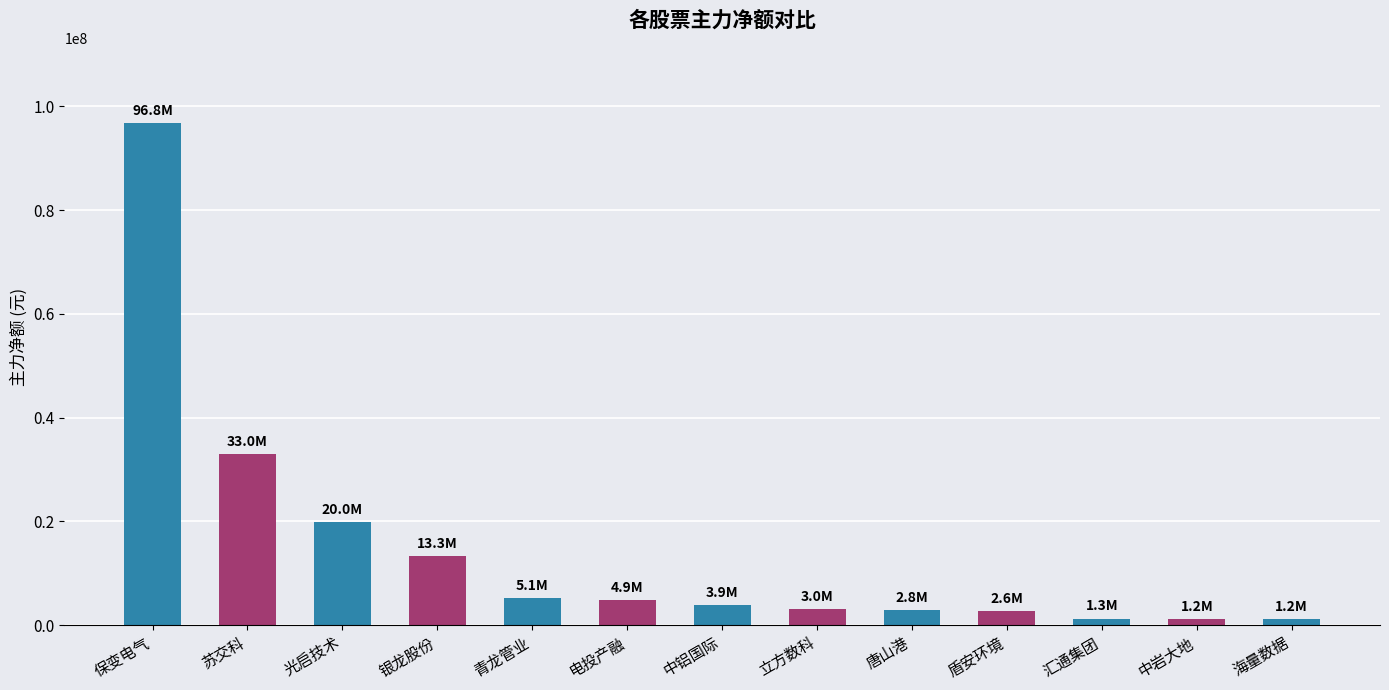

How many distinct data groups are displayed?

1